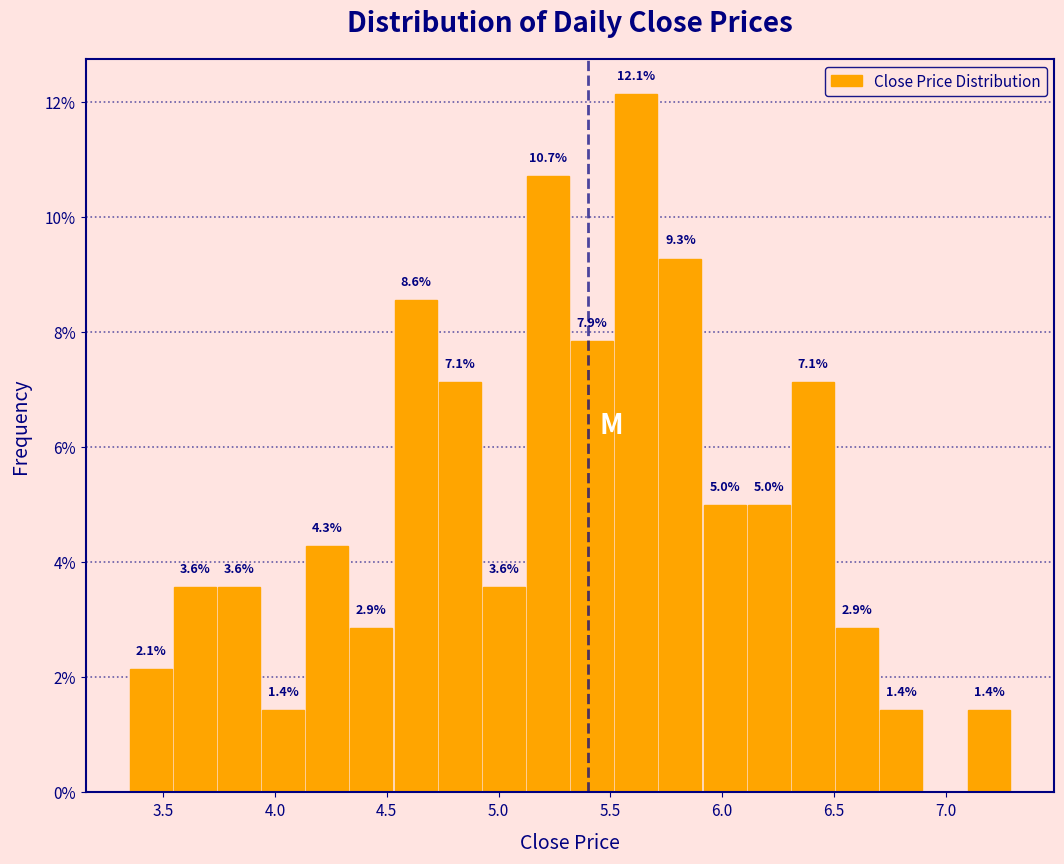

Around what value on the x-axis is the tallest bar? Give the approximate position of its centre, as read against the axis.

5.60